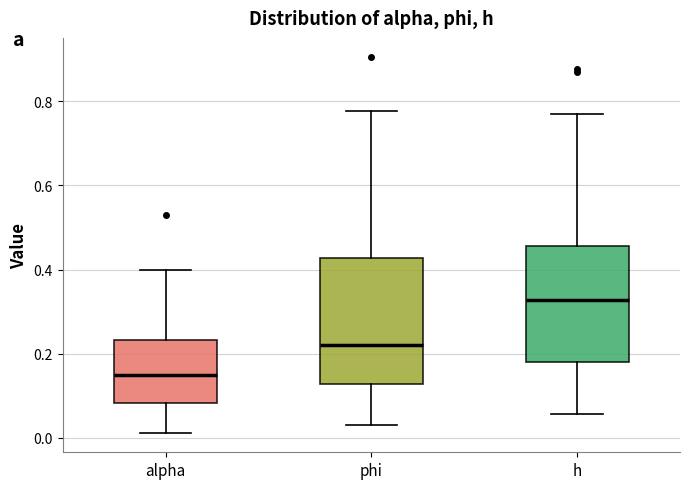

Reading left to right, transcribe this box plot: for each box, give where its median line is, the range the box spans, and where its two whiskers end, as read against the y-axis. The values are not printed on the chart, so give them approximately, as read against the axis.

alpha: median 0.14, box 0.08 to 0.24, whiskers 0.02 to 0.40
phi: median 0.22, box 0.12 to 0.42, whiskers 0.04 to 0.78
h: median 0.32, box 0.18 to 0.46, whiskers 0.06 to 0.76